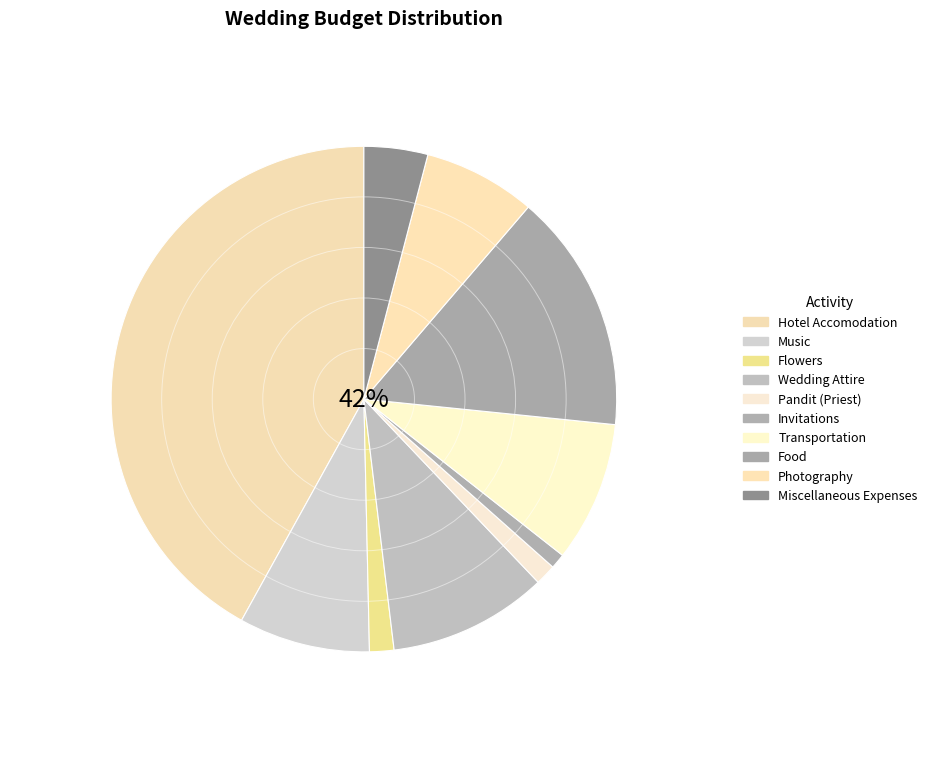

Between Food and Miscellaneous Expenses, which is larger?

Food